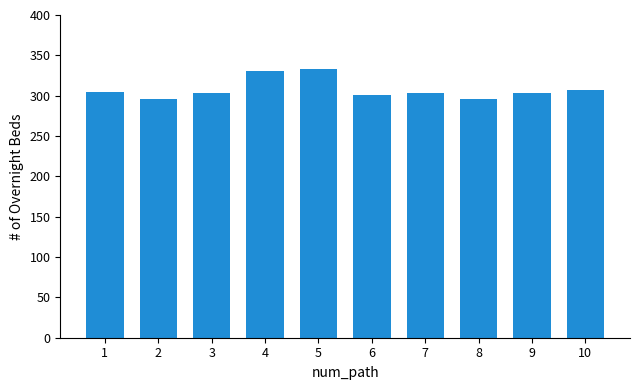

What is the maximum value shown in the chart?

333.4